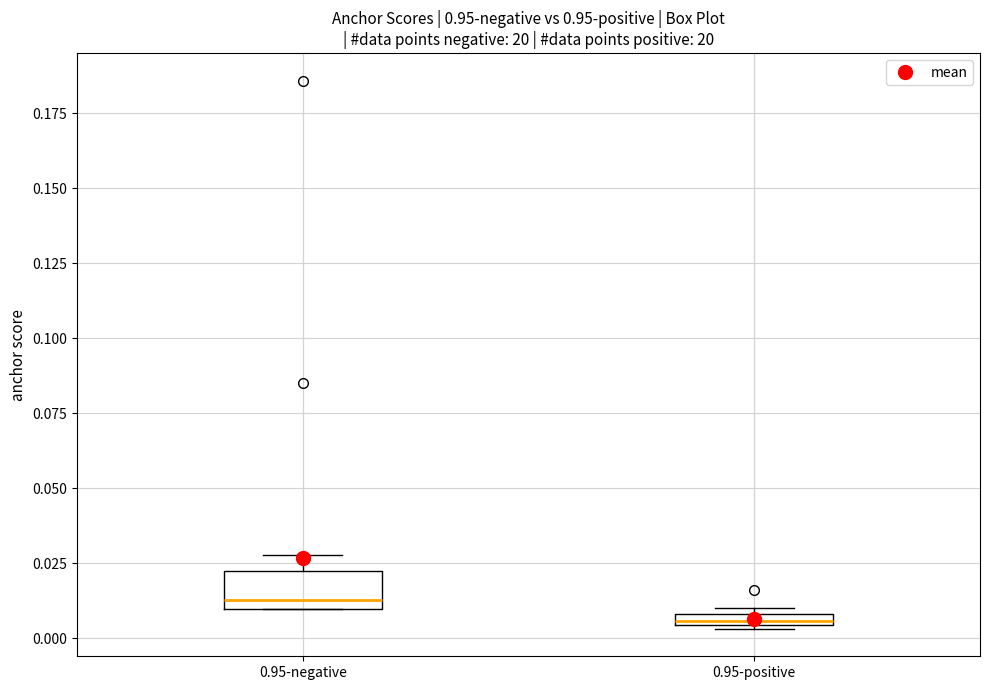

Which box's median line is the lowest?

0.95-positive